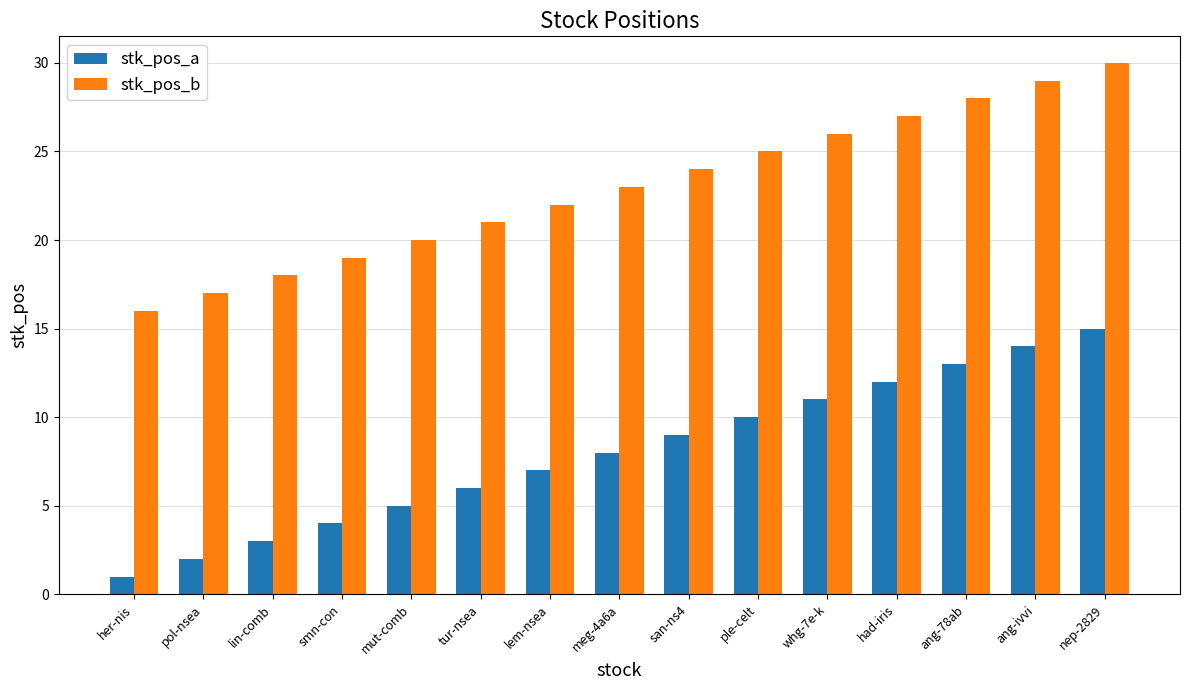

What position from the left is nep-2829?

15